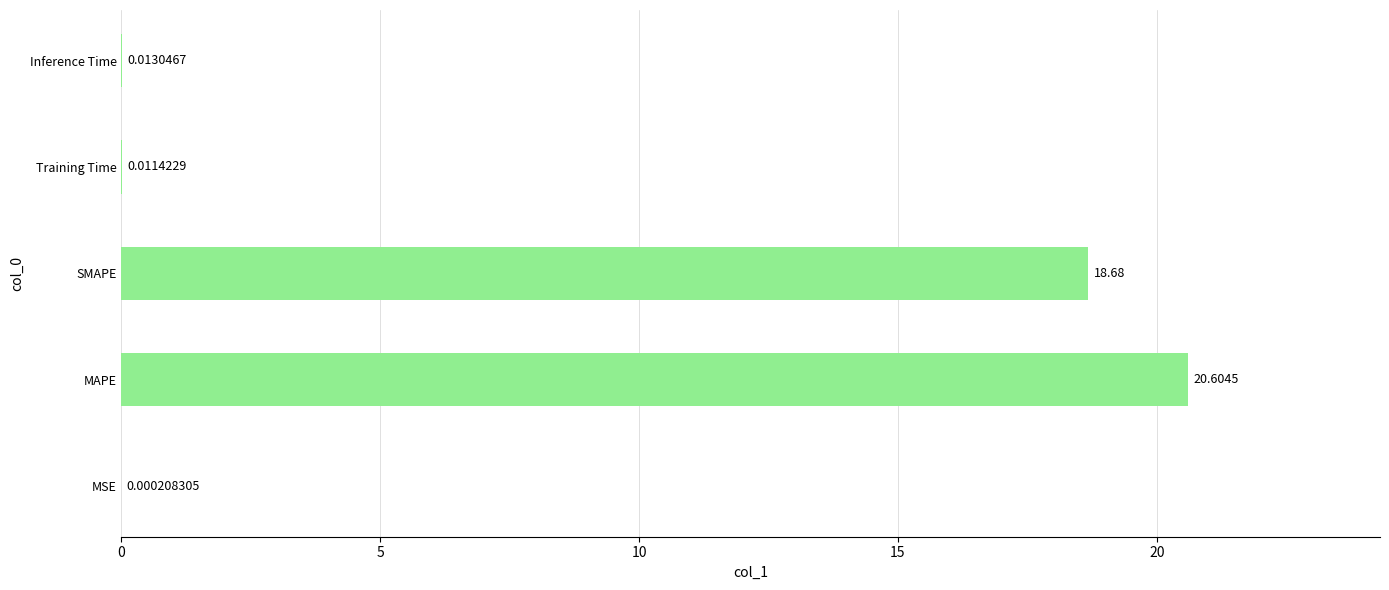

What is the change in value from MSE to MAPE?

+20.6